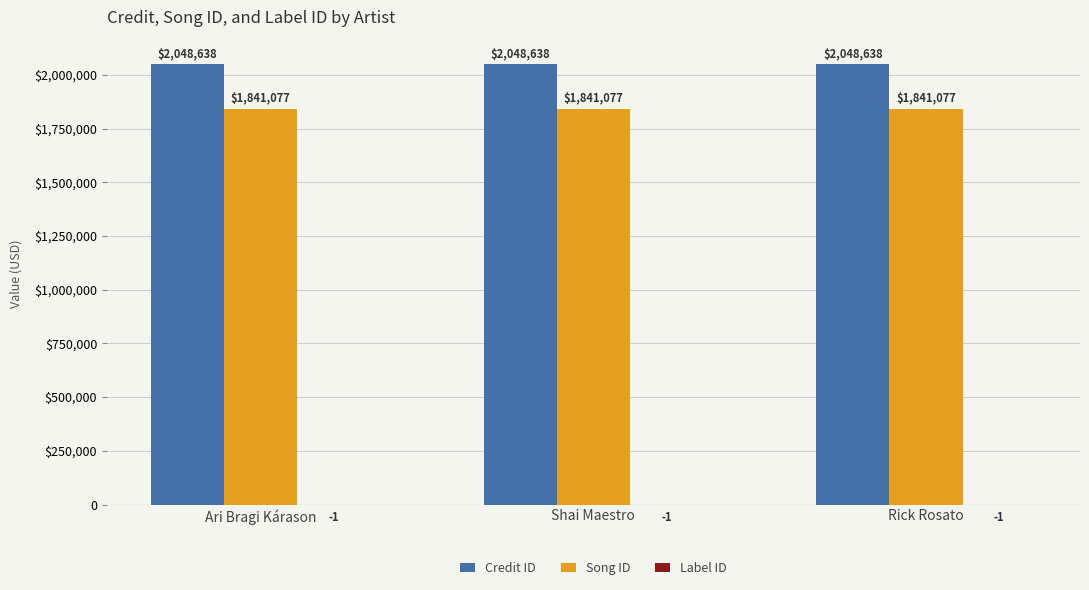

Are the bars grouped side by side (vs. stacked)?

Yes